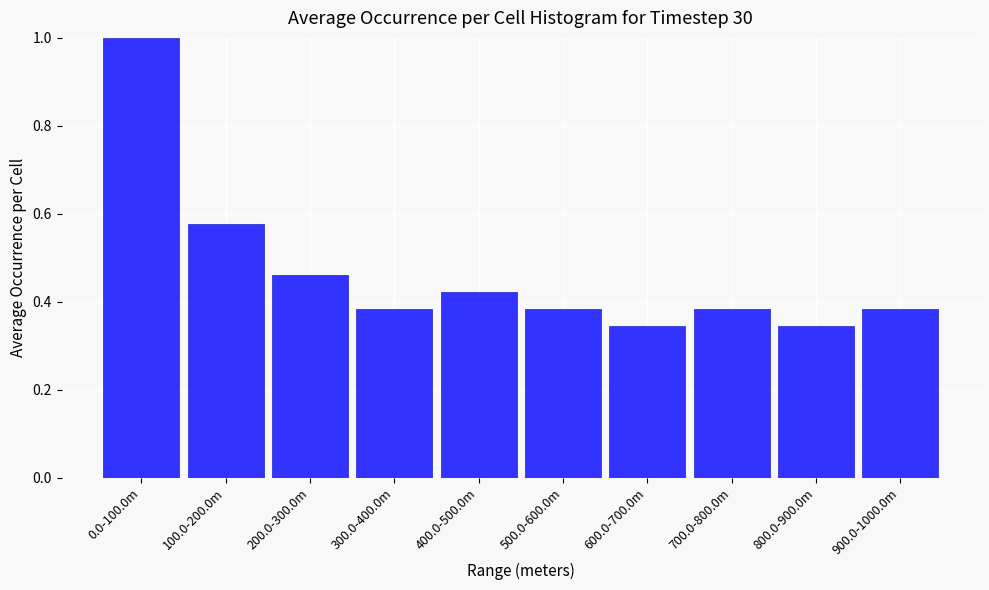

Which label corresponds to the largest value in the chart?

0.0-100.0m